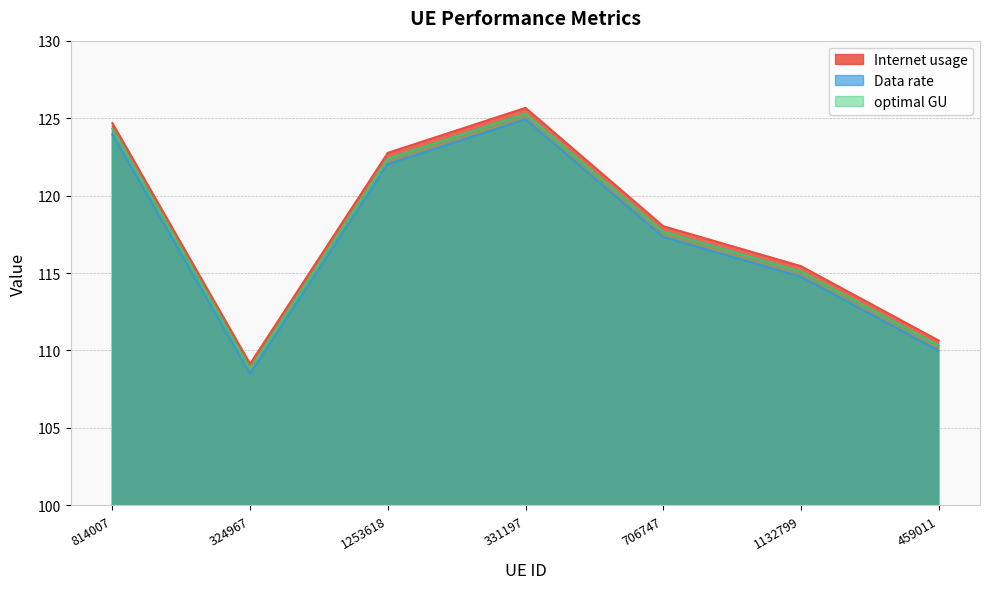

What position from the right is 331197?

4